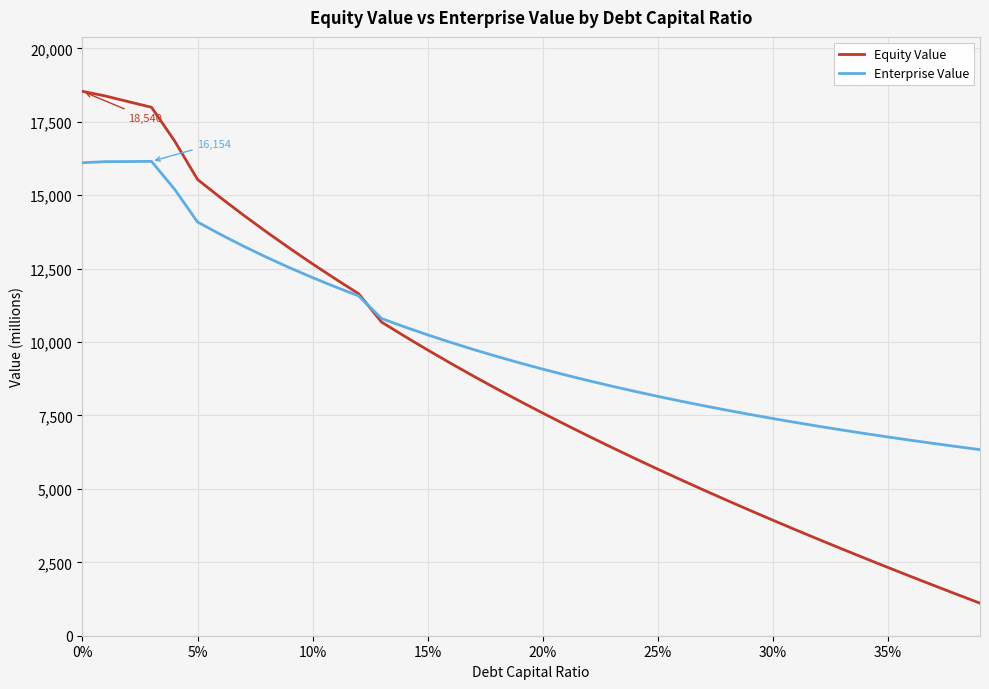

Which series has the largest total across all categories?

Enterprise Value